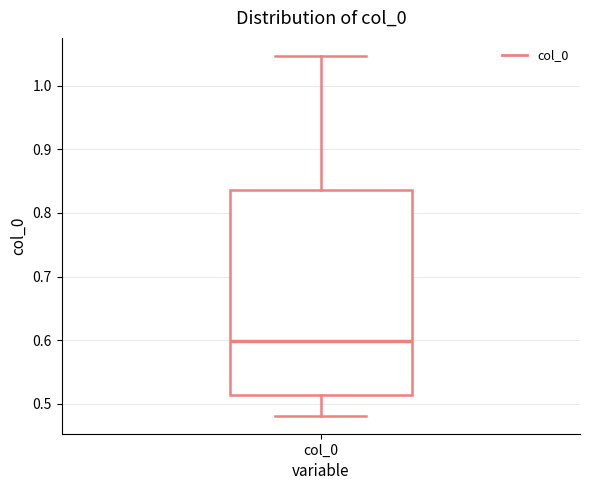

Read this box plot against the y-axis: the position of the median line, the range covered by the box, and the ends of both whiskers. The values are not printed on the chart, so give them approximately, as read against the axis.

median 0.60, box 0.51 to 0.84, whiskers 0.48 to 1.05